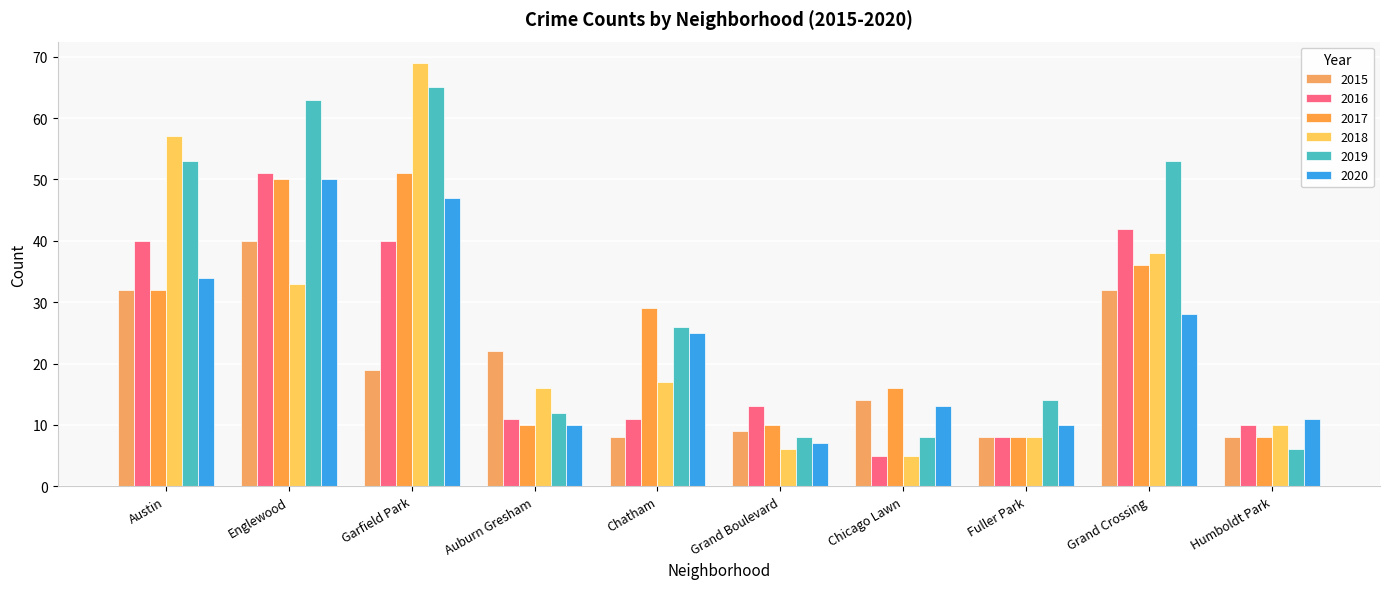

Read the 2017 value at Chicago Lawn, to the nearest 5.

15